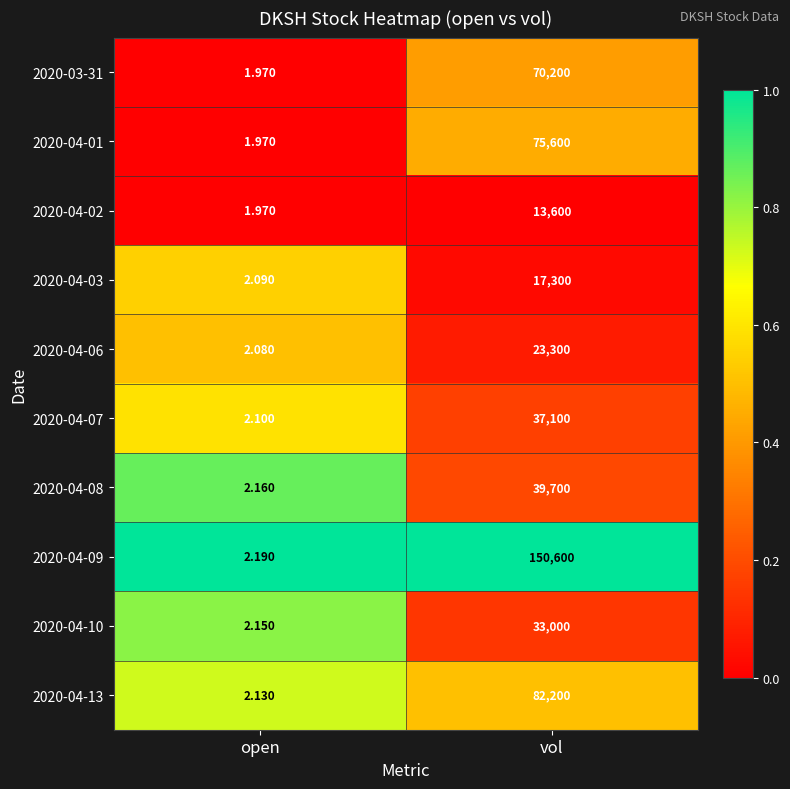

Is the value of 2020-04-06 at vol greater than the value of 2020-04-02 at vol?

Yes